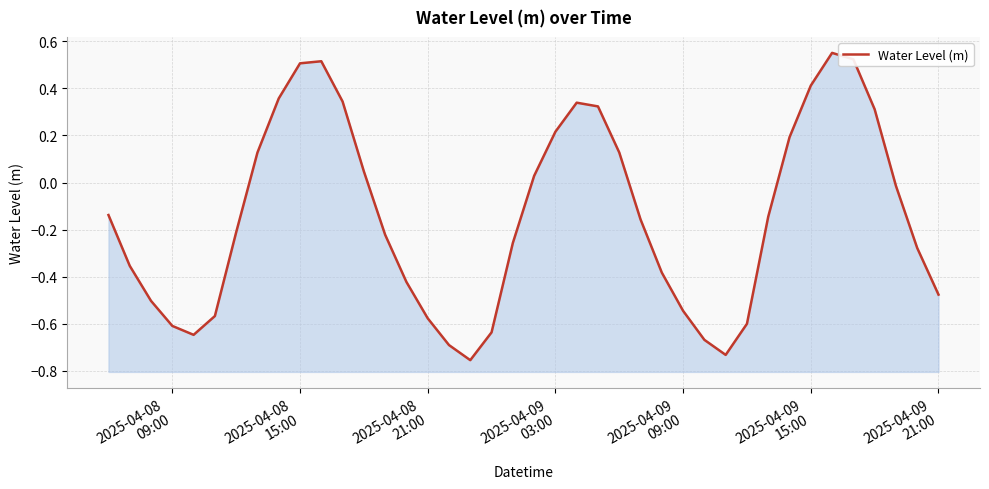

What is the sum of all values?

-5.7